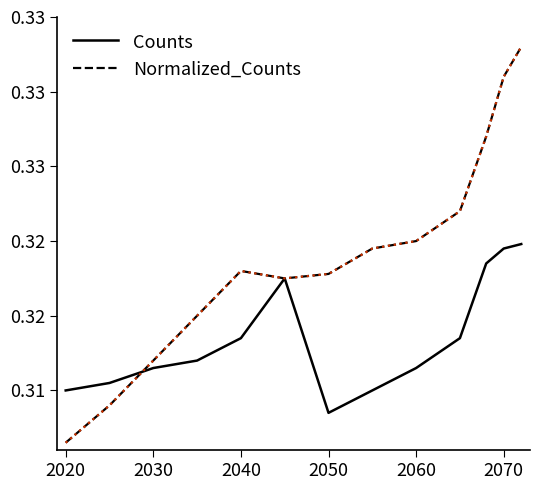

True or false: Counts and Normalized_Counts cross at least once.

True